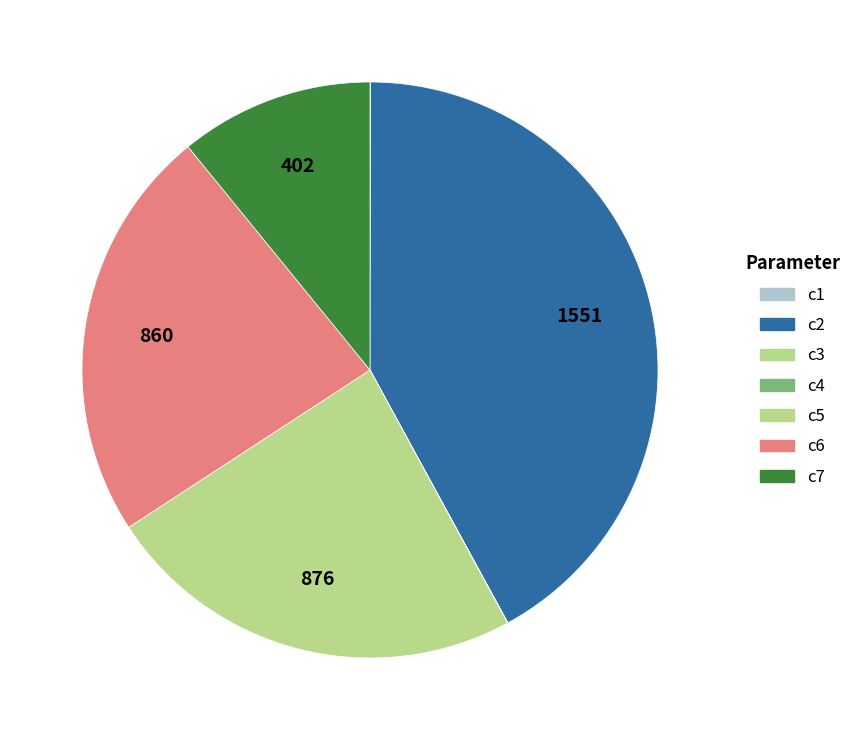

How many slices are in this pie chart?

7